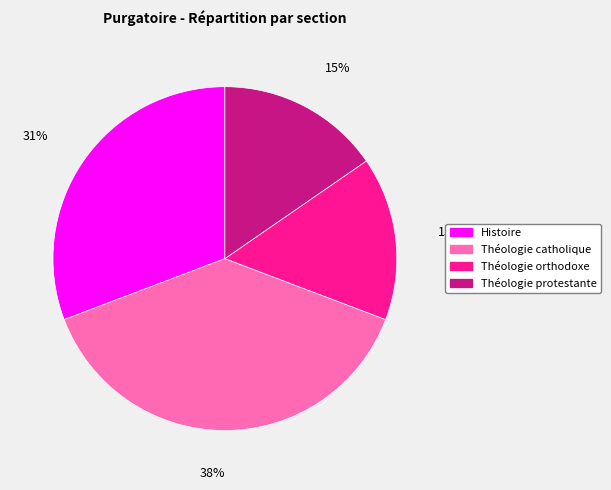

To the nearest percent, what is the difference between the largest and smallest slice percentages?

23%